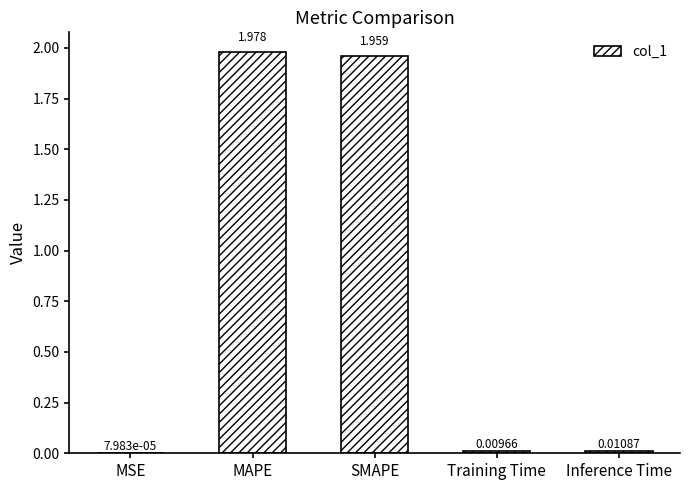

At which label is the value closest to 0?

MSE